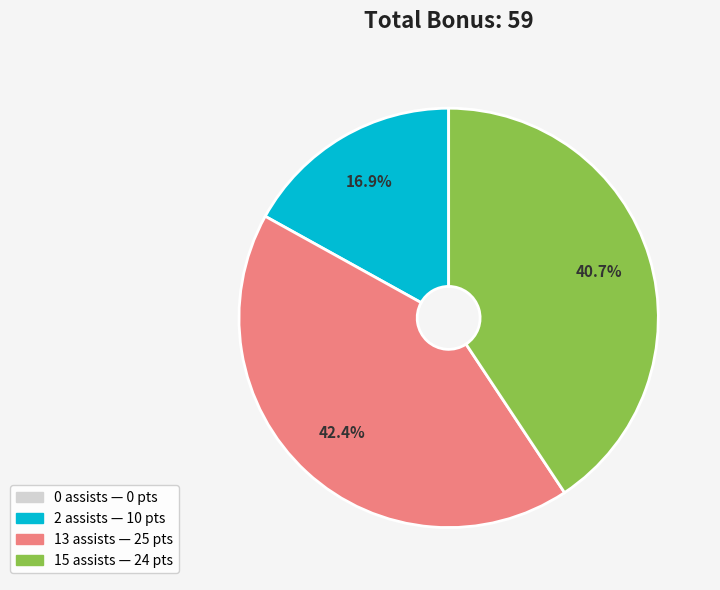

What is the largest slice in the pie chart?

13 assists